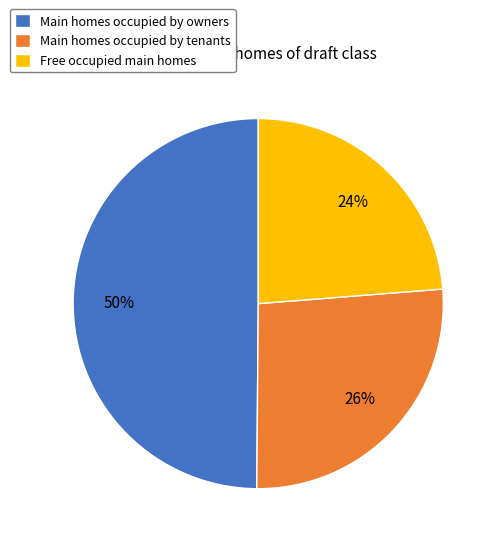

Is there a majority slice in this chart?

No